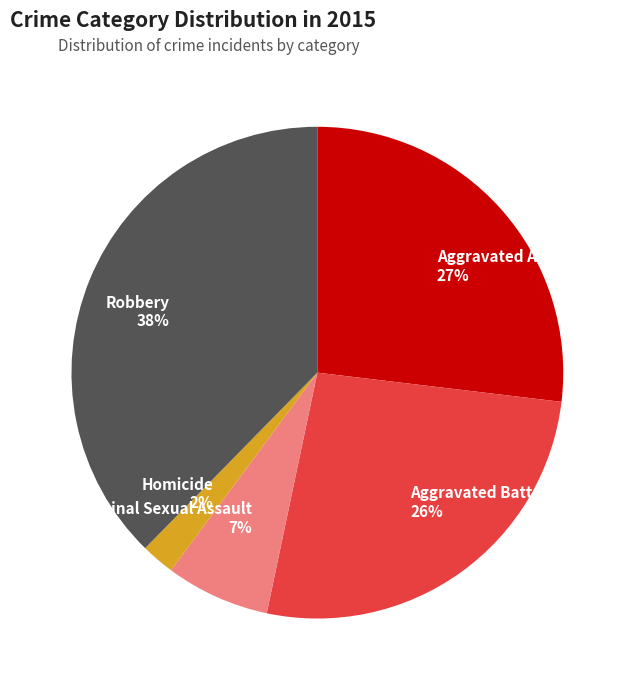

How many segments does this pie chart have?

5